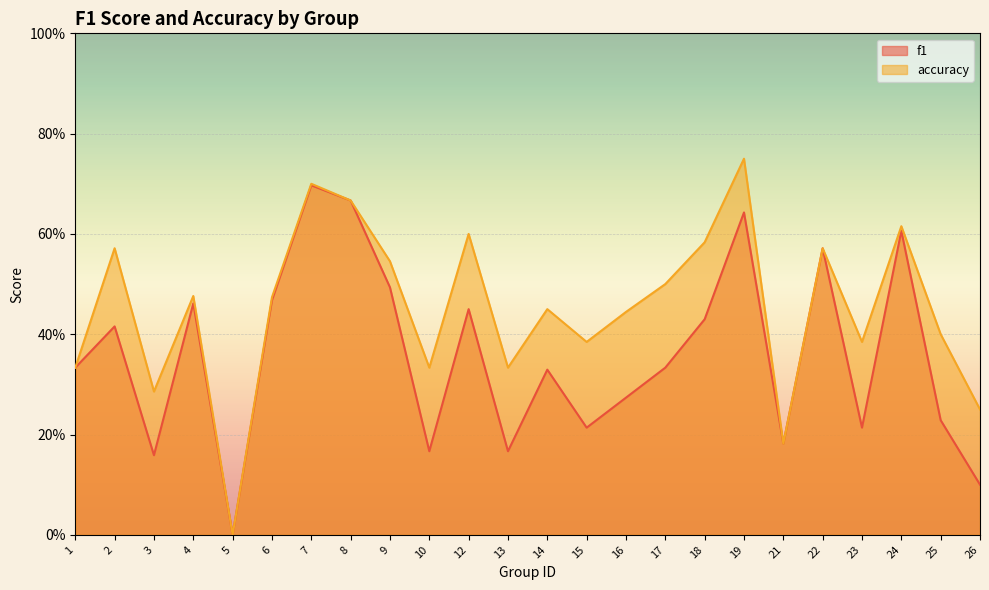

Rank the series by their maximum value, from lowest to highest.

f1, accuracy